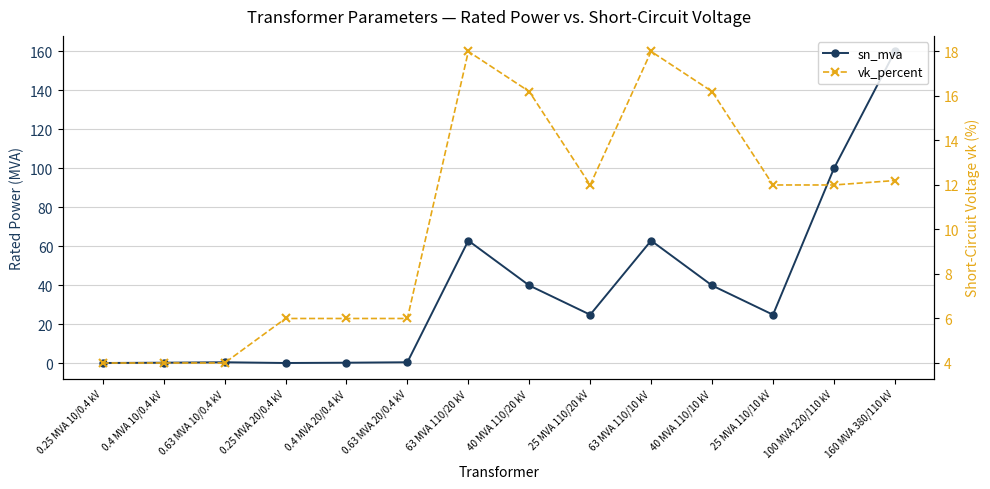

True or false: vk_percent has a value of 6.0 at 0.63 MVA 20/0.4 kV.

True